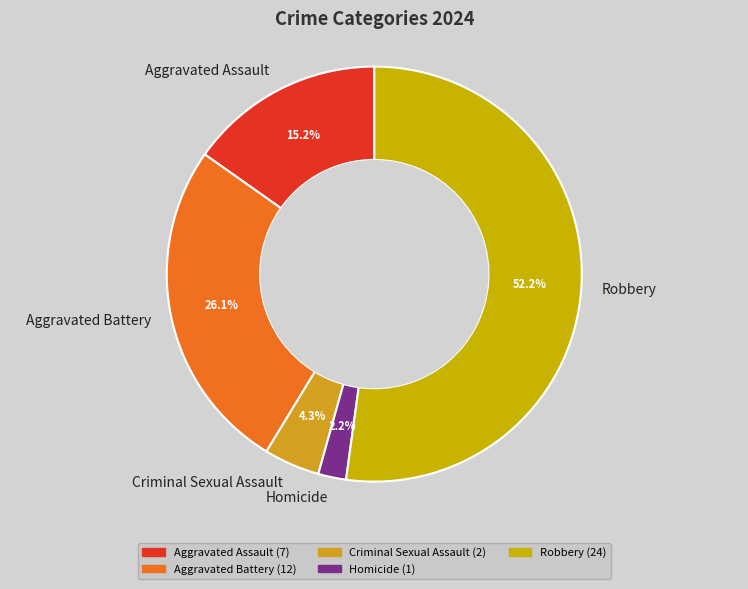

What is the largest slice in the pie chart?

Robbery